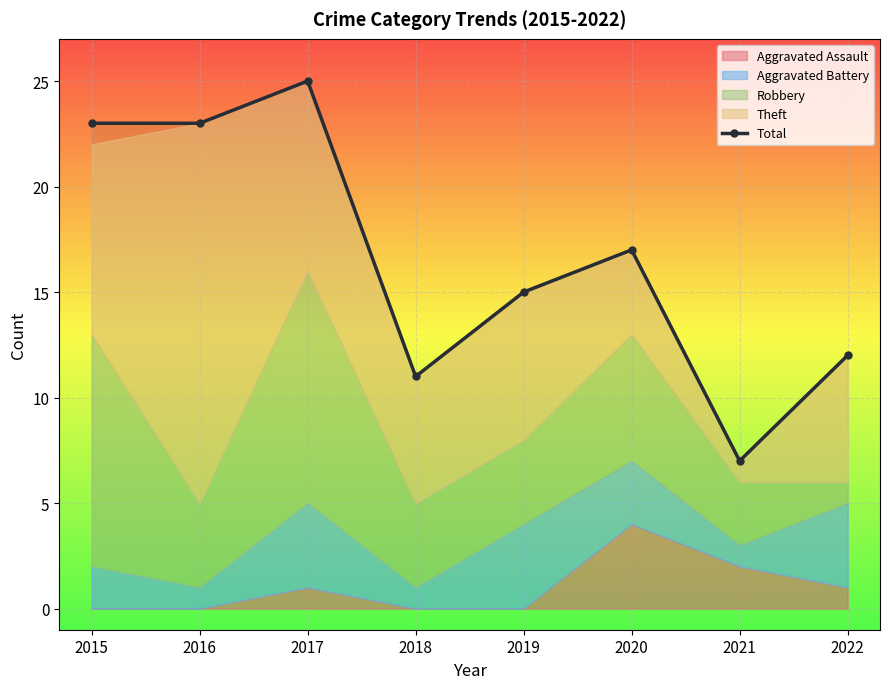

At which category does the data reach its first local valley?

2018